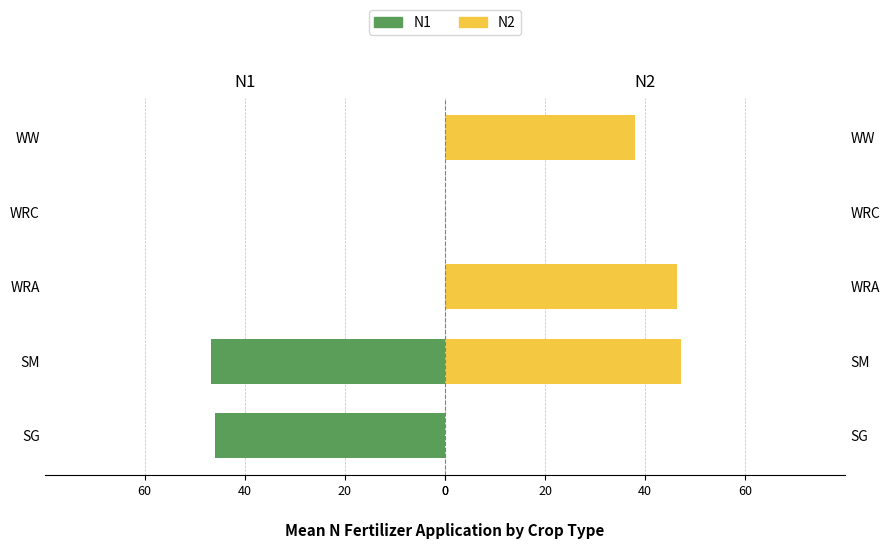

Is it true that N2 equals 38.0 at WW?

True